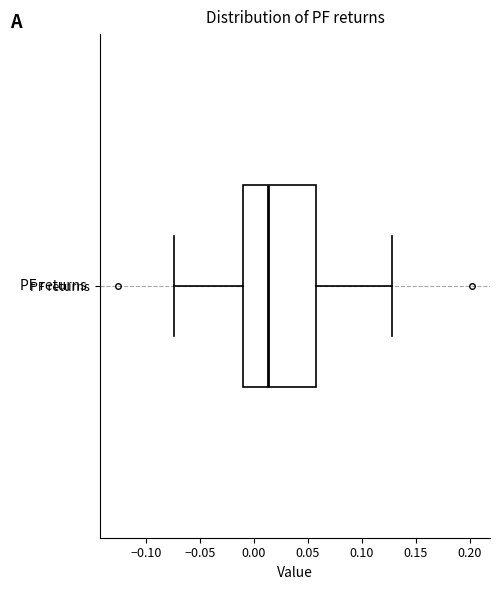

Read this box plot against the x-axis: the position of the median line, the range covered by the box, and the ends of both whiskers. The values are not printed on the chart, so give them approximately, as read against the axis.

median 0.015, box -0.010 to 0.060, whiskers -0.075 to 0.130